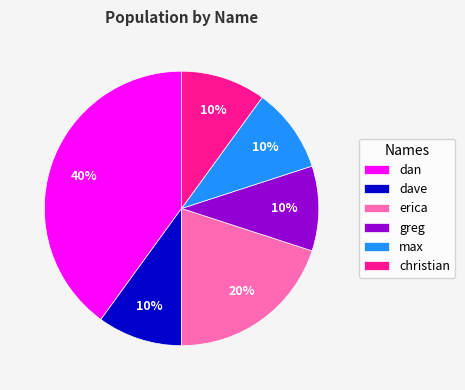

Approximately how many times larger is the value at erica compared to max?

2.0